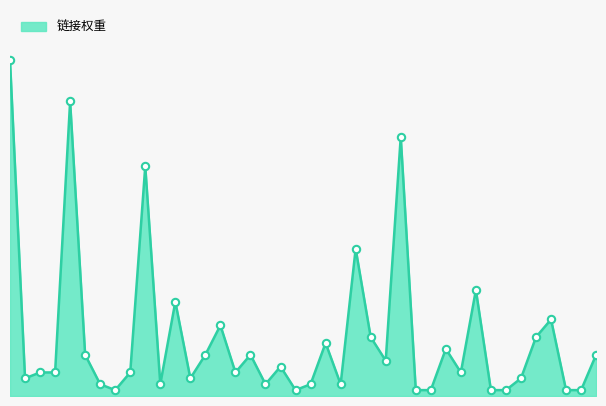

Is this an area chart (filled region under the line)?

Yes